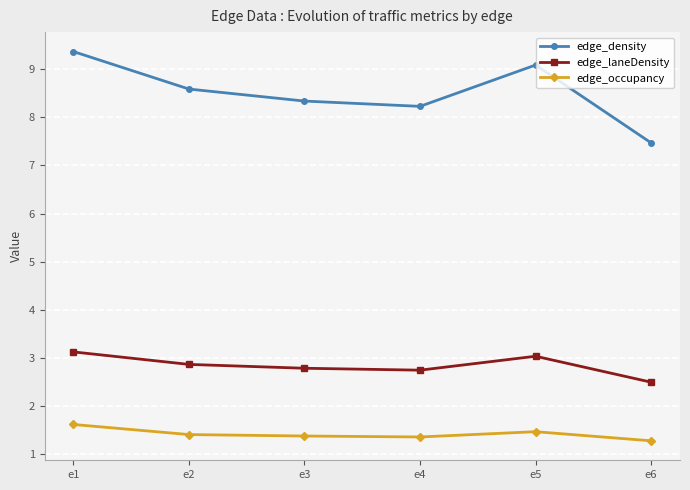

List the series in order of their overall mean, lowest first.

edge_occupancy, edge_laneDensity, edge_density